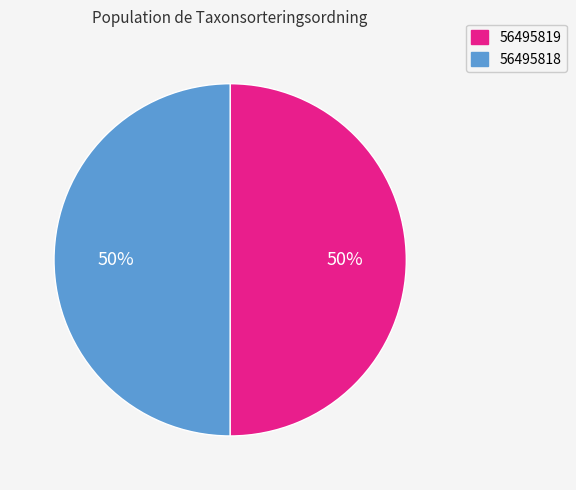

Approximately how many times larger is the value at 56495819 compared to 56495818?

1.0